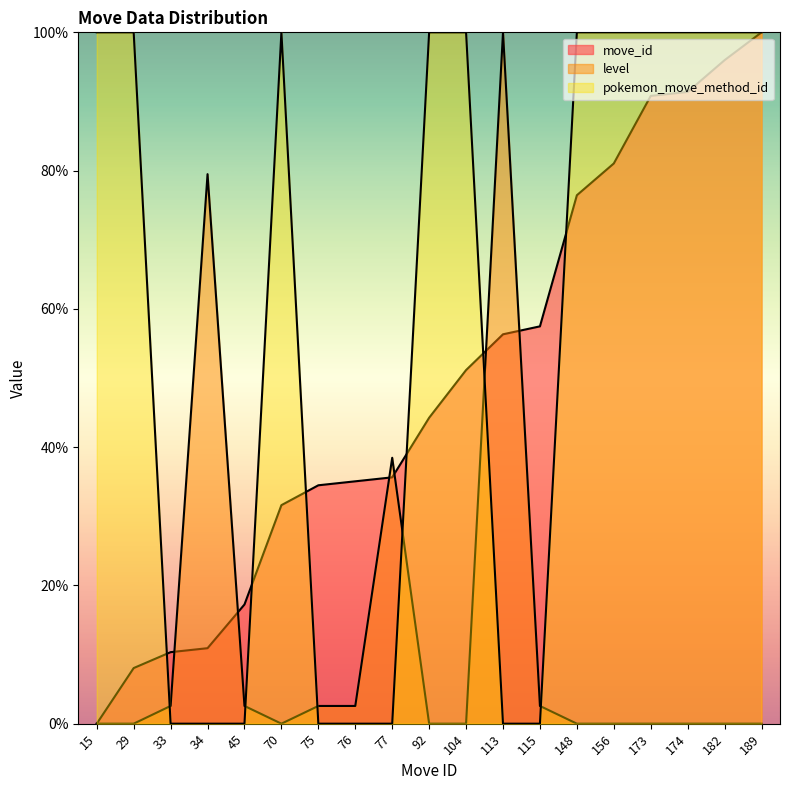

What is the sum of all pokemon_move_method_id values?

1100.0